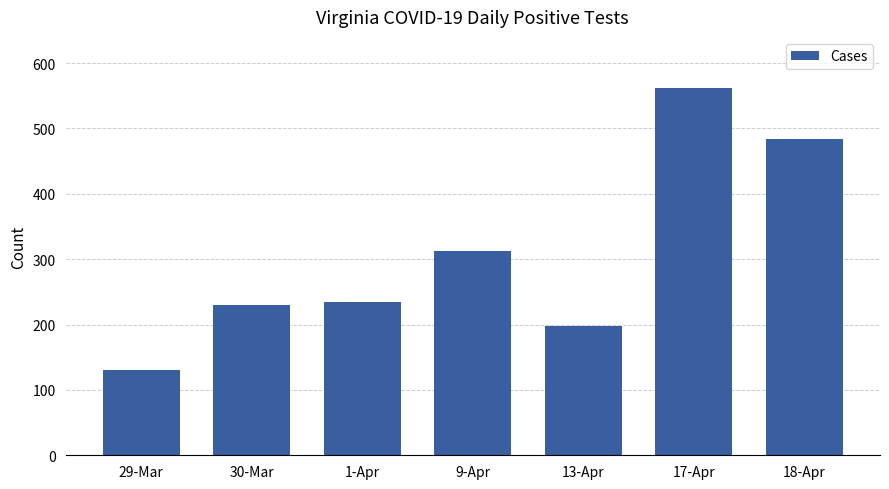

What is the smallest value displayed?

130